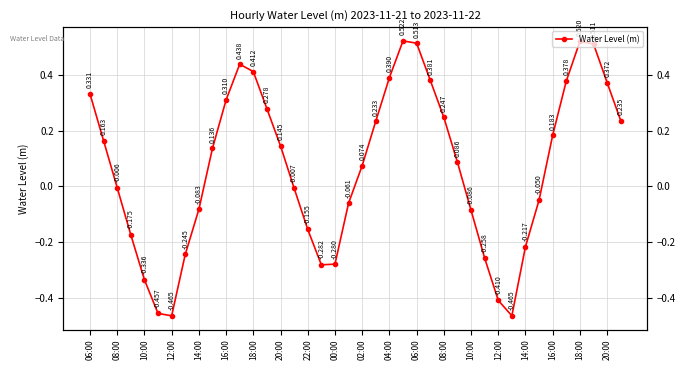

Where does the data first go above 0?

06:00